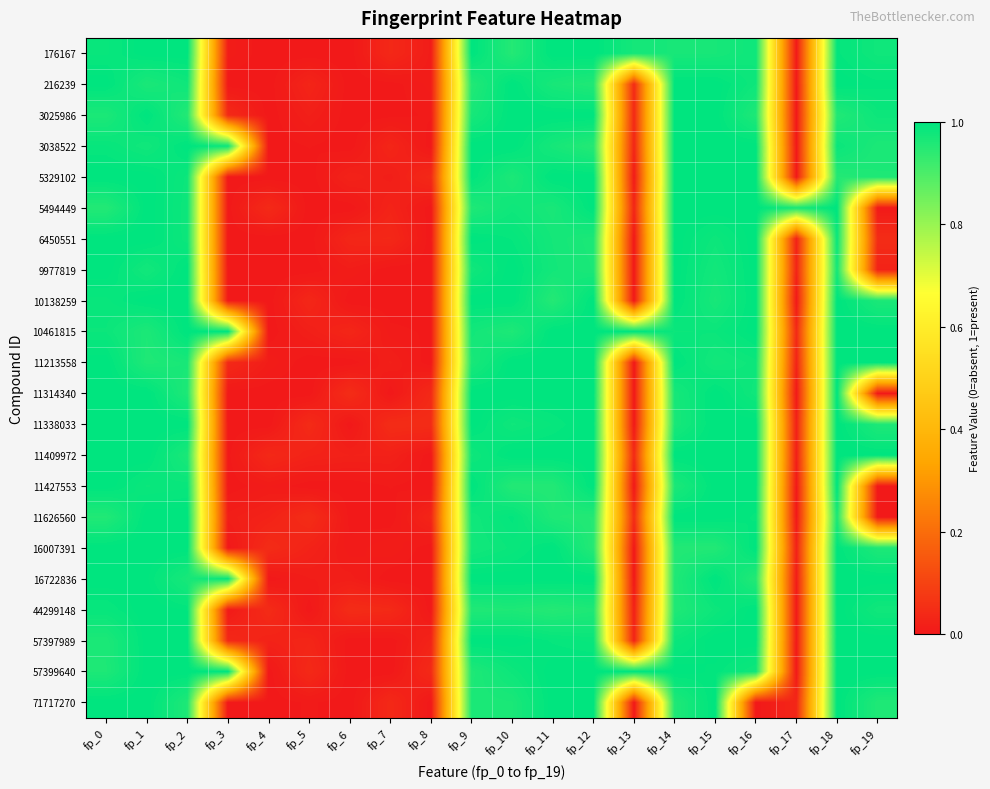

Which label corresponds to the smallest value in the chart?

fp_4